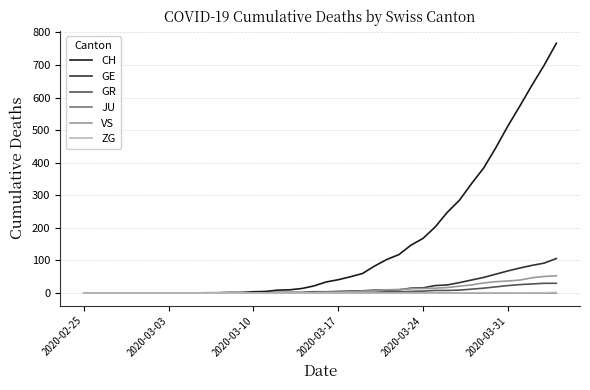

Which series has the largest range (max minus min)?

CH